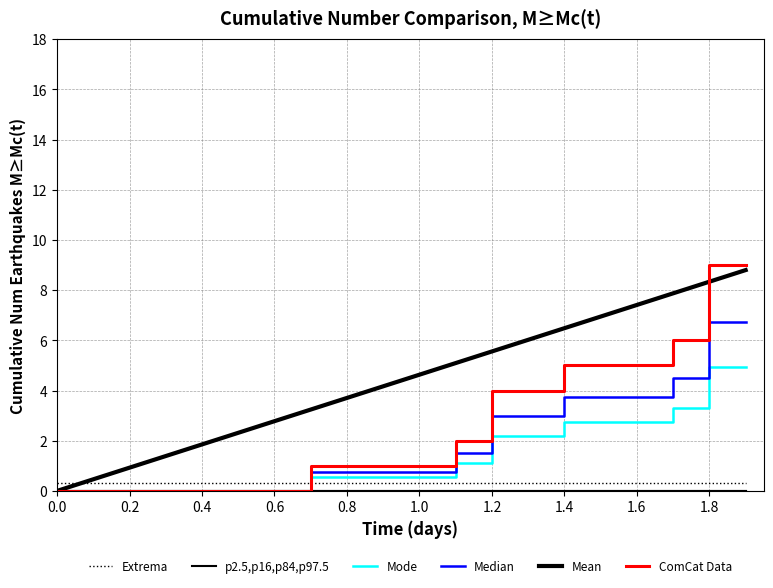

Is this an area chart (filled region under the line)?

No